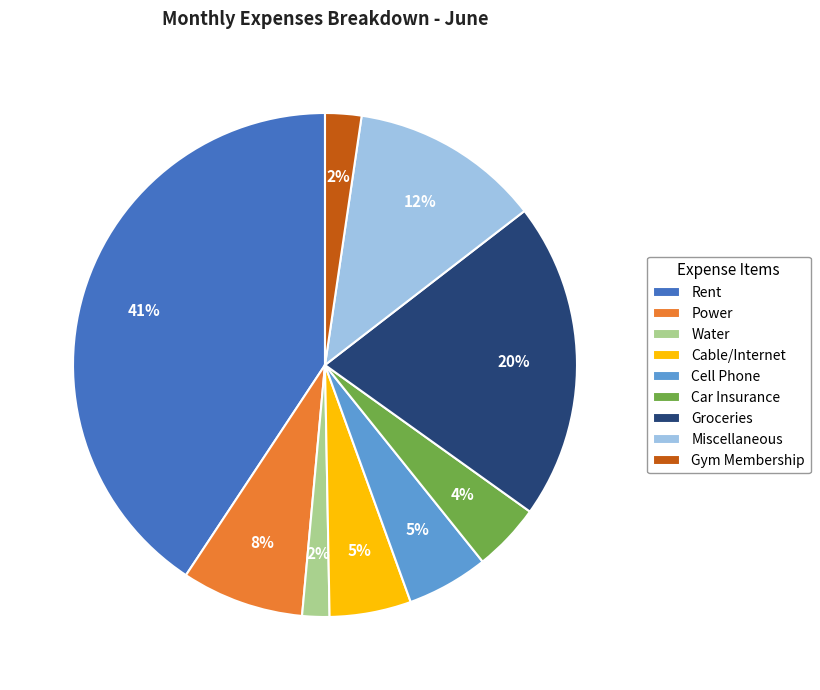

What is the largest slice in the pie chart?

Rent